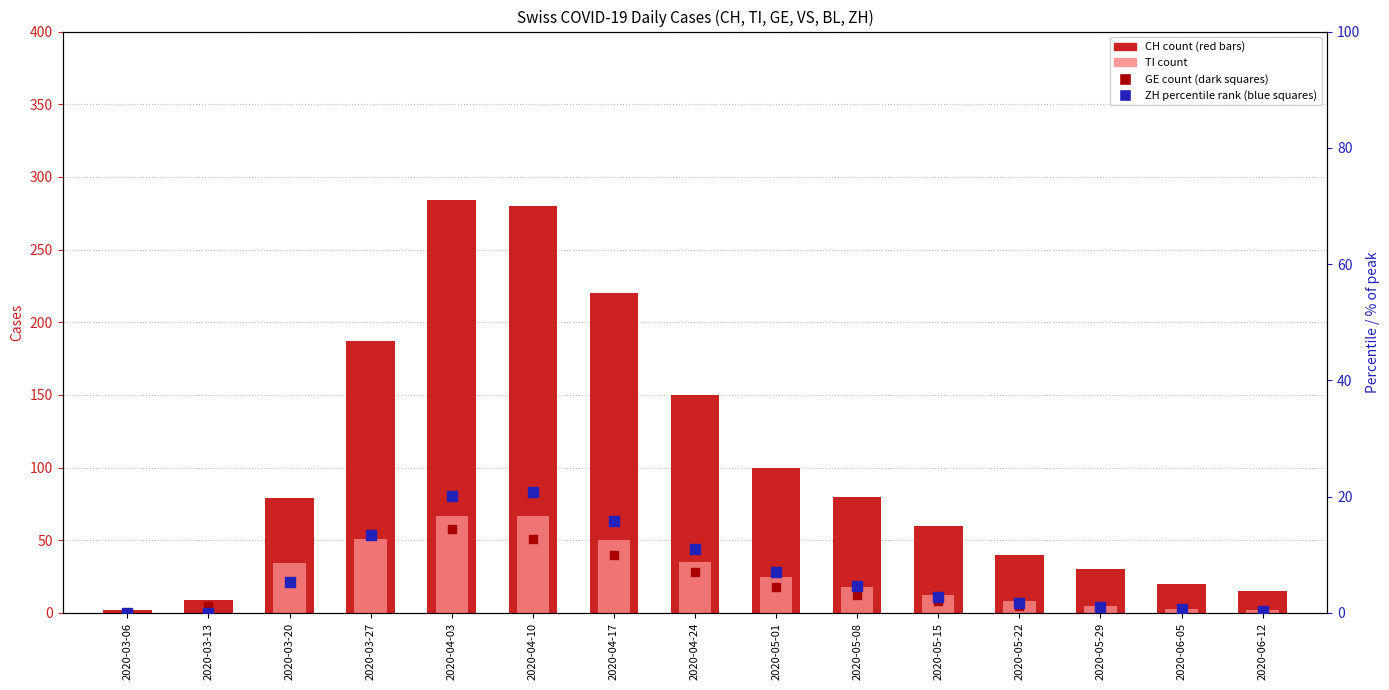

Which series has the largest total across all categories?

CH (count)